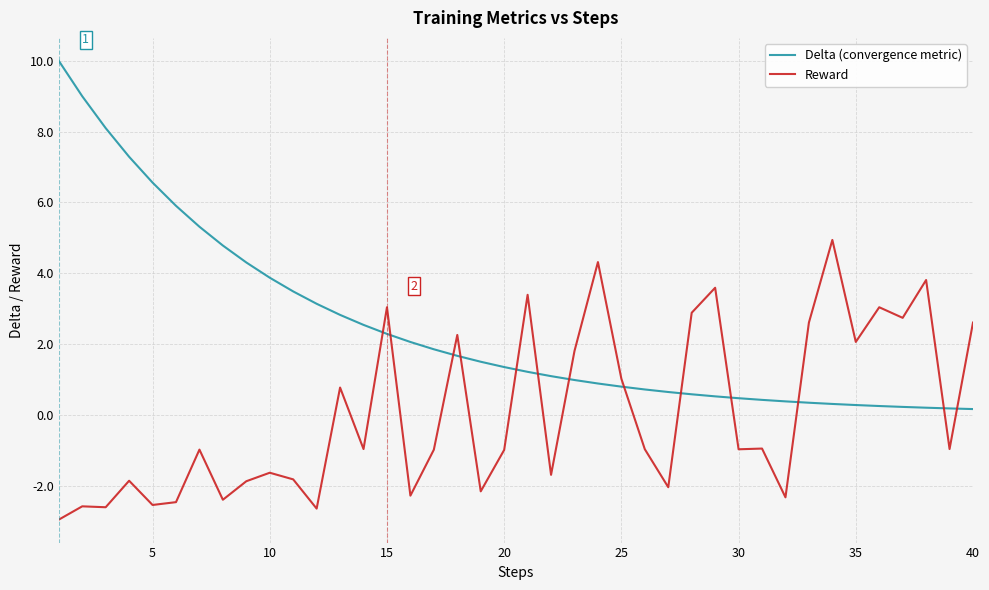

Which series has the largest range (max minus min)?

Delta (convergence metric)